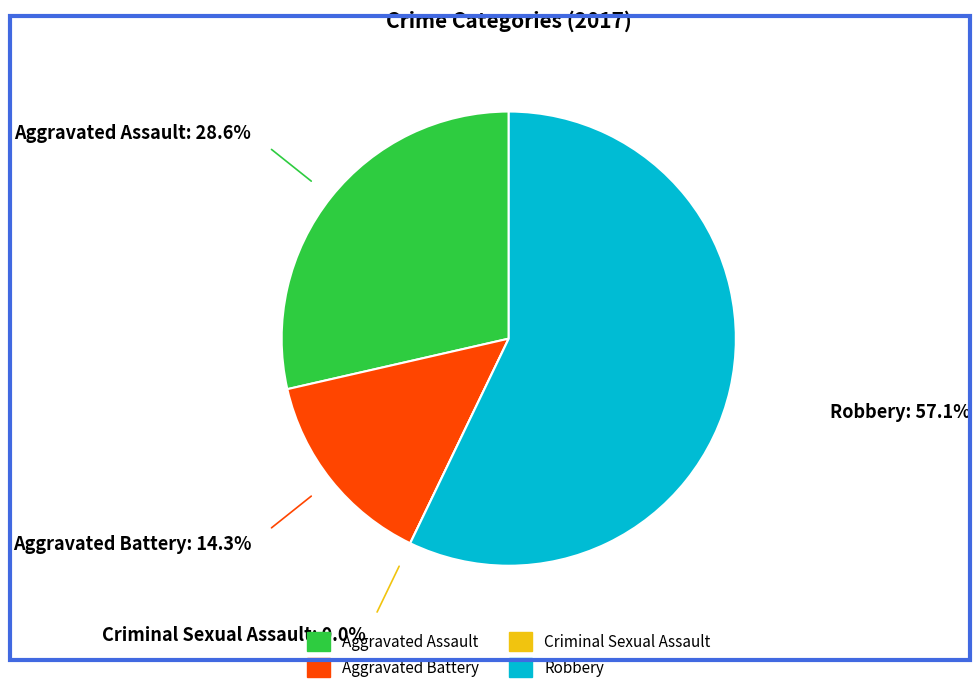

Which category has the biggest portion of the pie?

Robbery